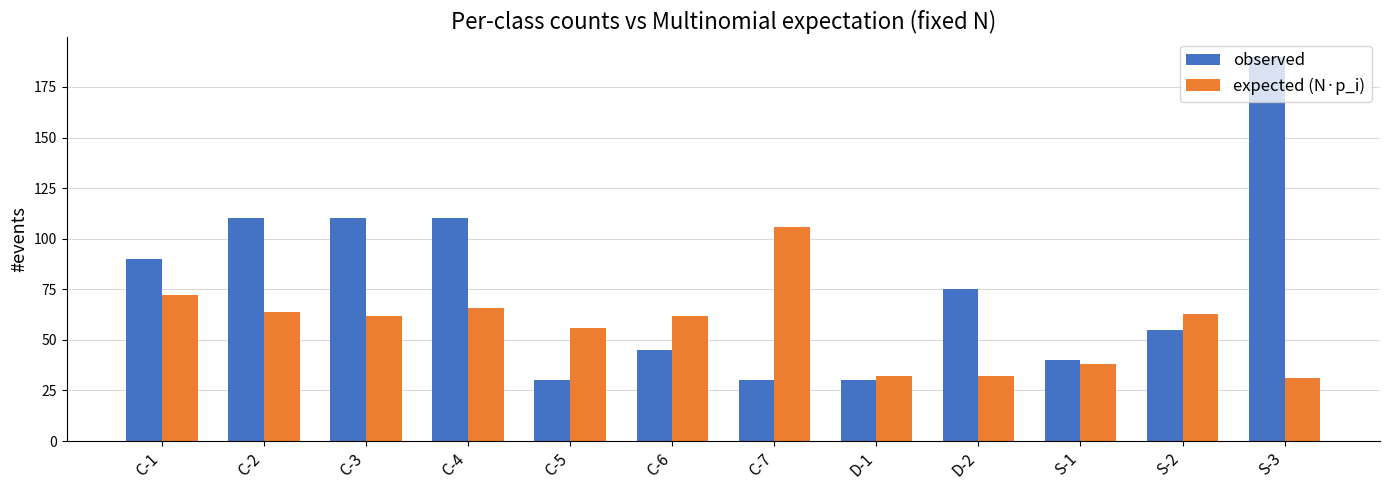

What is the highest value of the observed series?

190